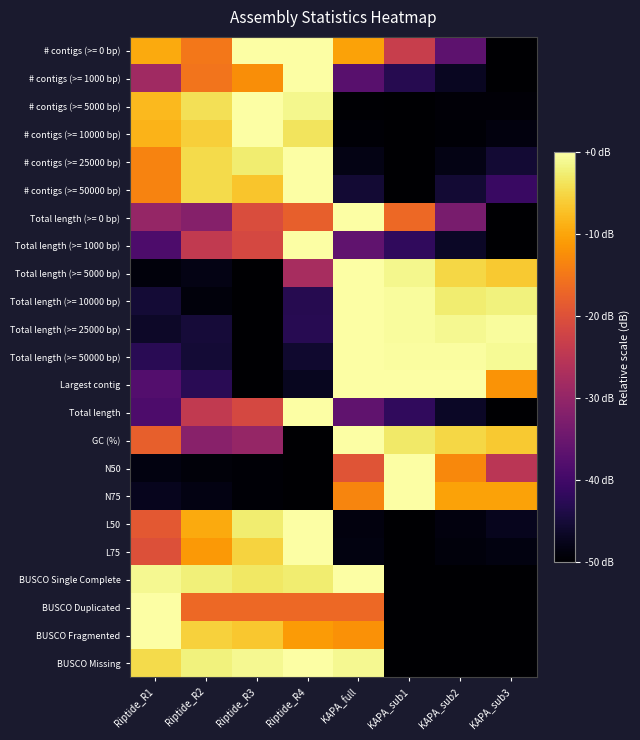

Reading right to left, what are all the values shown in this chart?

# contigs (>= 0 bp): KAPA_sub3=-50.0	KAPA_sub2=-36.6	KAPA_sub1=-23.4	KAPA_full=-10.2	Riptide_R4=0.0	Riptide_R3=-0.1	Riptide_R2=-15.0	Riptide_R1=-9.4
# contigs (>= 1000 bp): KAPA_sub3=-50.0	KAPA_sub2=-47.0	KAPA_sub1=-43.1	KAPA_full=-37.1	Riptide_R4=0.0	Riptide_R3=-12.5	Riptide_R2=-15.4	Riptide_R1=-28.5
# contigs (>= 5000 bp): KAPA_sub3=-49.4	KAPA_sub2=-49.4	KAPA_sub1=-50.0	KAPA_full=-49.7	Riptide_R4=-1.2	Riptide_R3=0.0	Riptide_R2=-4.0	Riptide_R1=-8.0
# contigs (>= 10000 bp): KAPA_sub3=-48.6	KAPA_sub2=-49.5	KAPA_sub1=-50.0	KAPA_full=-49.5	Riptide_R4=-3.6	Riptide_R3=0.0	Riptide_R2=-5.9	Riptide_R1=-8.6
# contigs (>= 25000 bp): KAPA_sub3=-45.5	KAPA_sub2=-48.2	KAPA_sub1=-50.0	KAPA_full=-48.2	Riptide_R4=0.0	Riptide_R3=-2.7	Riptide_R2=-4.5	Riptide_R1=-13.6
# contigs (>= 50000 bp): KAPA_sub3=-40.9	KAPA_sub2=-45.5	KAPA_sub1=-50.0	KAPA_full=-45.5	Riptide_R4=0.0	Riptide_R3=-6.8	Riptide_R2=-4.5	Riptide_R1=-13.6
Total length (>= 0 bp): KAPA_sub3=-50.0	KAPA_sub2=-33.3	KAPA_sub1=-16.6	KAPA_full=0.0	Riptide_R4=-17.9	Riptide_R3=-20.6	Riptide_R2=-31.7	Riptide_R1=-29.9
Total length (>= 1000 bp): KAPA_sub3=-50.0	KAPA_sub2=-46.5	KAPA_sub1=-42.0	KAPA_full=-36.2	Riptide_R4=0.0	Riptide_R3=-21.5	Riptide_R2=-24.2	Riptide_R1=-38.6
Total length (>= 5000 bp): KAPA_sub3=-6.4	KAPA_sub2=-5.0	KAPA_sub1=-1.3	KAPA_full=0.0	Riptide_R4=-27.5	Riptide_R3=-50.0	Riptide_R2=-48.2	Riptide_R1=-48.9
Total length (>= 10000 bp): KAPA_sub3=-2.0	KAPA_sub2=-2.6	KAPA_sub1=-0.5	KAPA_full=0.0	Riptide_R4=-43.1	Riptide_R3=-50.0	Riptide_R2=-49.0	Riptide_R1=-45.1
Total length (>= 25000 bp): KAPA_sub3=-0.4	KAPA_sub2=-1.0	KAPA_sub1=-0.6	KAPA_full=0.0	Riptide_R4=-42.9	Riptide_R3=-50.0	Riptide_R2=-45.0	Riptide_R1=-46.5
Total length (>= 50000 bp): KAPA_sub3=-0.9	KAPA_sub2=-0.4	KAPA_sub1=-0.3	KAPA_full=0.0	Riptide_R4=-45.7	Riptide_R3=-50.0	Riptide_R2=-45.3	Riptide_R1=-42.8
Largest contig: KAPA_sub3=-11.9	KAPA_sub2=-0.0	KAPA_sub1=0.0	KAPA_full=0.0	Riptide_R4=-47.1	Riptide_R3=-50.0	Riptide_R2=-42.6	Riptide_R1=-37.8
Total length: KAPA_sub3=-50.0	KAPA_sub2=-46.5	KAPA_sub1=-42.0	KAPA_full=-36.2	Riptide_R4=0.0	Riptide_R3=-21.5	Riptide_R2=-24.2	Riptide_R1=-38.6
GC (%): KAPA_sub3=-6.4	KAPA_sub2=-5.1	KAPA_sub1=-3.0	KAPA_full=0.0	Riptide_R4=-50.0	Riptide_R3=-29.7	Riptide_R2=-31.4	Riptide_R1=-17.9
N50: KAPA_sub3=-25.1	KAPA_sub2=-13.0	KAPA_sub1=0.0	KAPA_full=-19.4	Riptide_R4=-50.0	Riptide_R3=-49.5	Riptide_R2=-49.2	Riptide_R1=-48.5
N75: KAPA_sub3=-10.3	KAPA_sub2=-10.3	KAPA_sub1=0.0	KAPA_full=-13.3	Riptide_R4=-50.0	Riptide_R3=-49.4	Riptide_R2=-48.4	Riptide_R1=-47.3
L50: KAPA_sub3=-47.3	KAPA_sub2=-48.6	KAPA_sub1=-50.0	KAPA_full=-48.6	Riptide_R4=0.0	Riptide_R3=-2.7	Riptide_R2=-9.5	Riptide_R1=-18.9
L75: KAPA_sub3=-48.5	KAPA_sub2=-49.0	KAPA_sub1=-50.0	KAPA_full=-48.5	Riptide_R4=0.0	Riptide_R3=-5.4	Riptide_R2=-11.3	Riptide_R1=-20.1
BUSCO Single Complete: KAPA_sub3=-50.0	KAPA_sub2=-50.0	KAPA_sub1=-50.0	KAPA_full=0.0	Riptide_R4=-2.7	Riptide_R3=-3.3	Riptide_R2=-2.2	Riptide_R1=-1.1
BUSCO Duplicated: KAPA_sub3=-50.0	KAPA_sub2=-50.0	KAPA_sub1=-50.0	KAPA_full=-16.7	Riptide_R4=-16.7	Riptide_R3=-16.7	Riptide_R2=-16.7	Riptide_R1=0.0
BUSCO Fragmented: KAPA_sub3=-50.0	KAPA_sub2=-50.0	KAPA_sub1=-50.0	KAPA_full=-12.0	Riptide_R4=-11.1	Riptide_R3=-6.5	Riptide_R2=-5.6	Riptide_R1=0.0
BUSCO Missing: KAPA_sub3=-50.0	KAPA_sub2=-50.0	KAPA_sub1=-50.0	KAPA_full=-1.2	Riptide_R4=0.0	Riptide_R3=-1.2	Riptide_R2=-2.0	Riptide_R1=-4.7